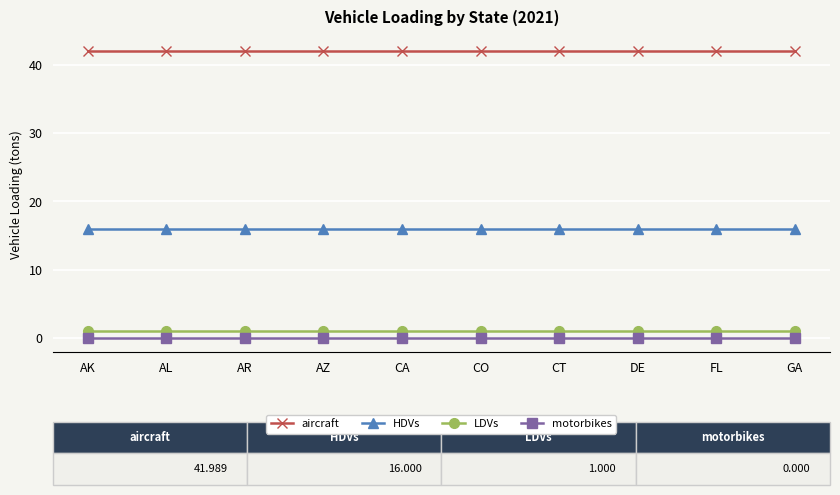

Reading left to right, list all the values displayed in this chart.

aircraft: AK=42.0	AL=42.0	AR=42.0	AZ=42.0	CA=42.0	CO=42.0	CT=42.0	DE=42.0	FL=42.0	GA=42.0
HDVs: AK=16.0	AL=16.0	AR=16.0	AZ=16.0	CA=16.0	CO=16.0	CT=16.0	DE=16.0	FL=16.0	GA=16.0
LDVs: AK=1.0	AL=1.0	AR=1.0	AZ=1.0	CA=1.0	CO=1.0	CT=1.0	DE=1.0	FL=1.0	GA=1.0
motorbikes: AK=0.0	AL=0.0	AR=0.0	AZ=0.0	CA=0.0	CO=0.0	CT=0.0	DE=0.0	FL=0.0	GA=0.0